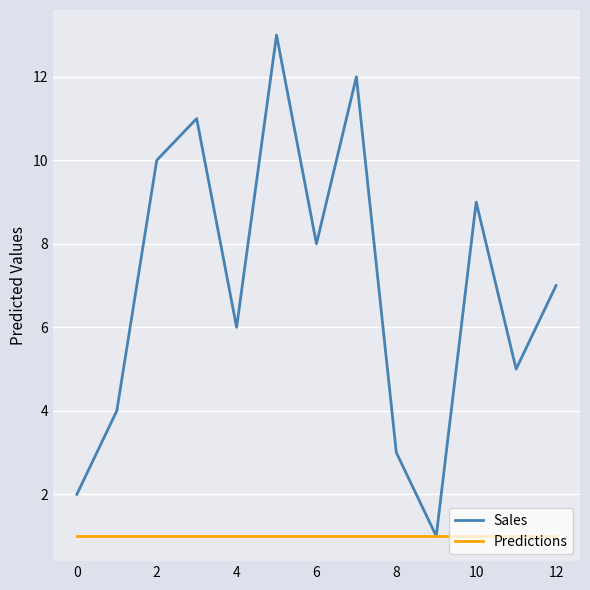

Rank the series by their average value, from lowest to highest.

Predictions, Sales